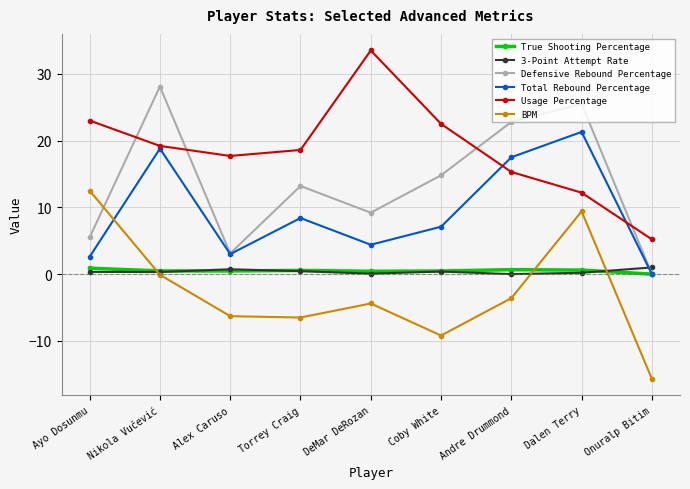

True or false: Total Rebound Percentage and BPM cross at least once.

True